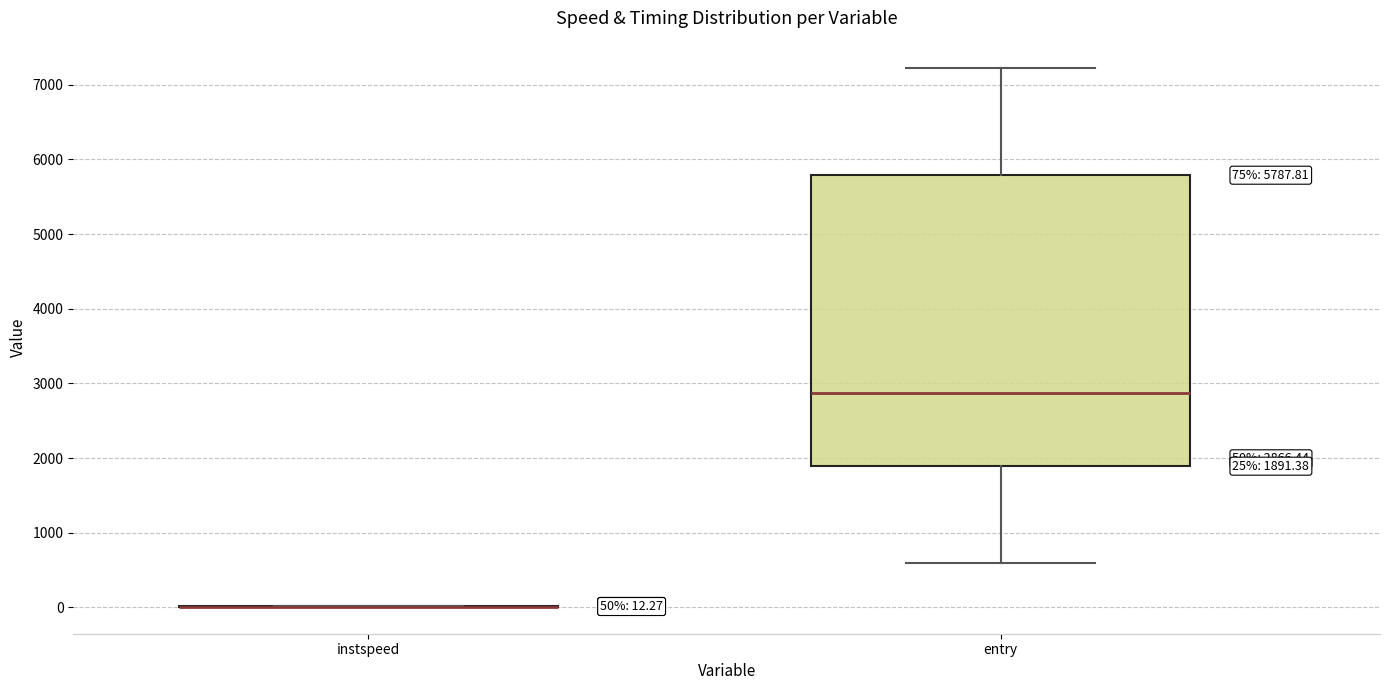

Which box is the tallest, from its lower edge to its upper edge?

entry